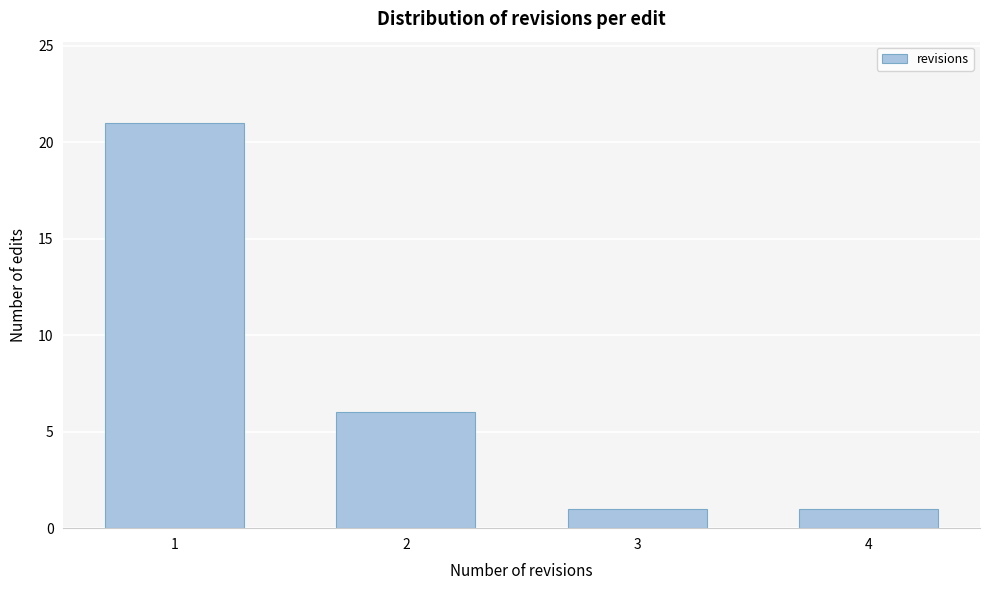

Reading right to left, extract all data points from this chart.

1	1	6	21